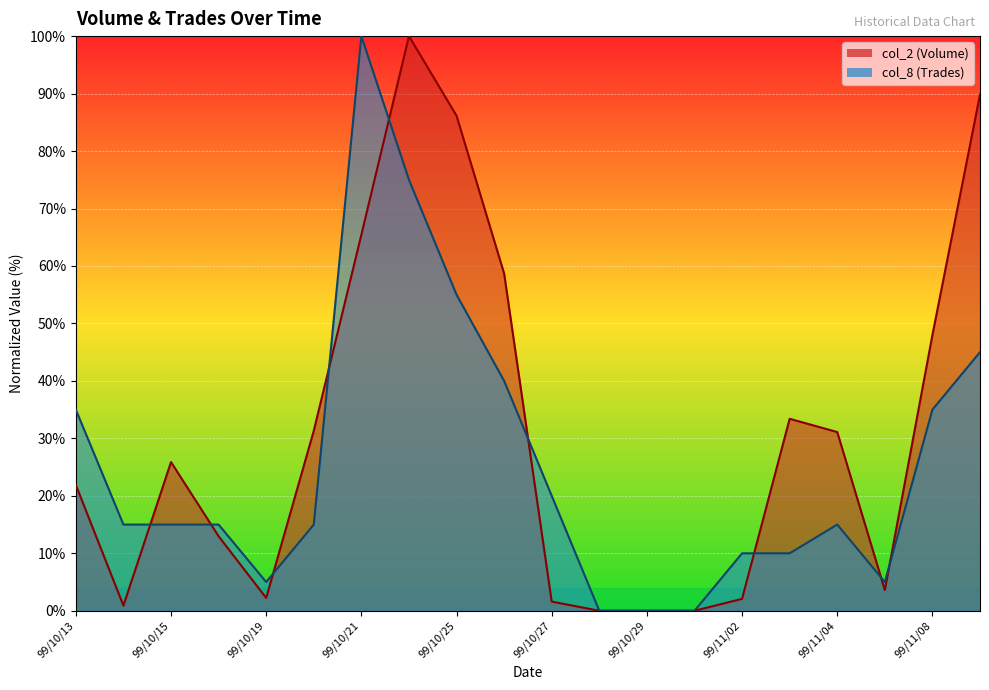

What position from the left is 99/10/20?

6